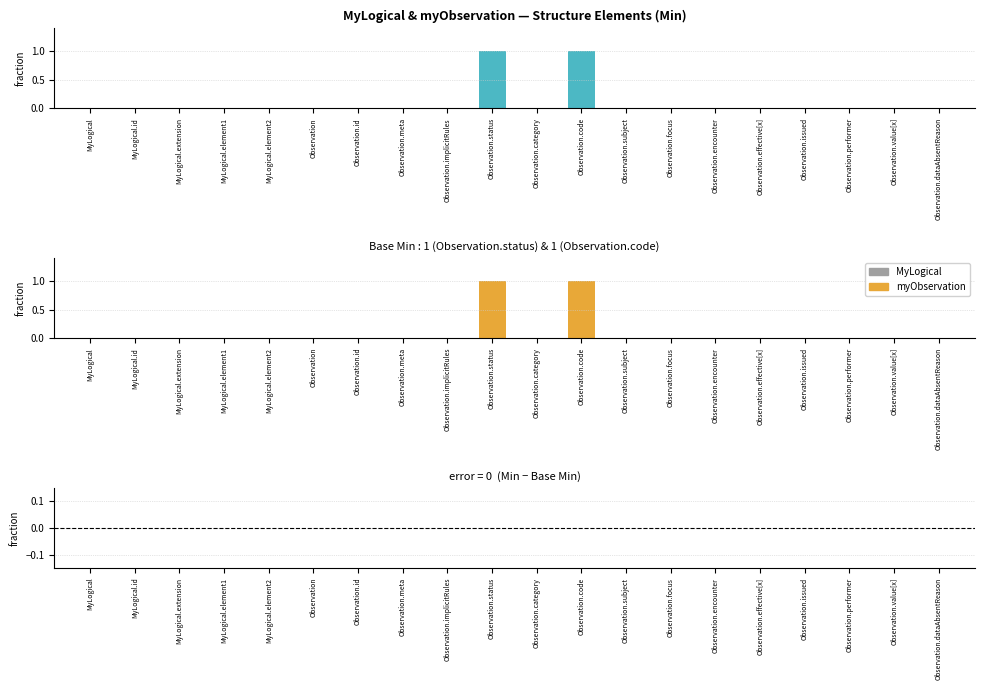

How many bars are there in each group?

3